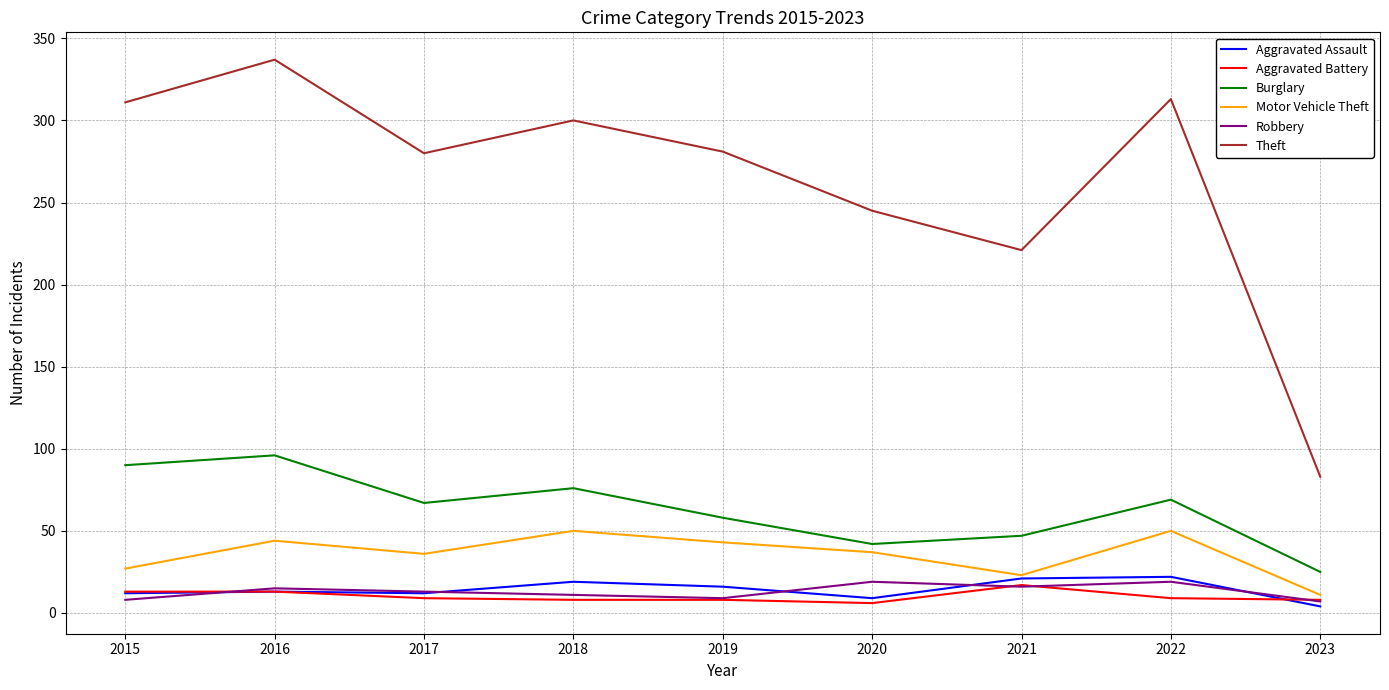

What is the minimum value for Robbery?

7